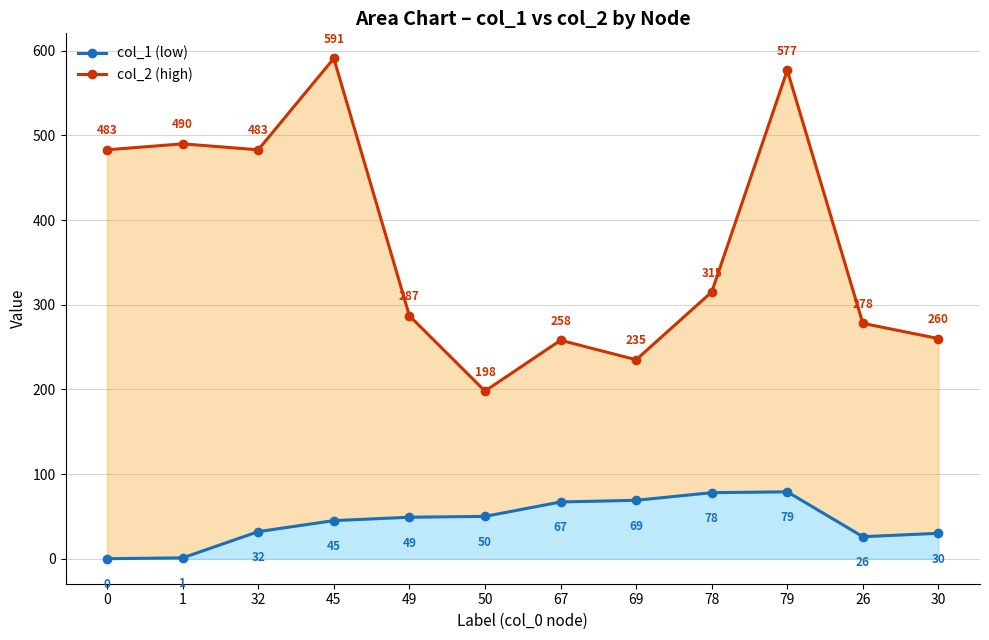

What is the sum of the col_2 (high) values at 67 and 0?

741